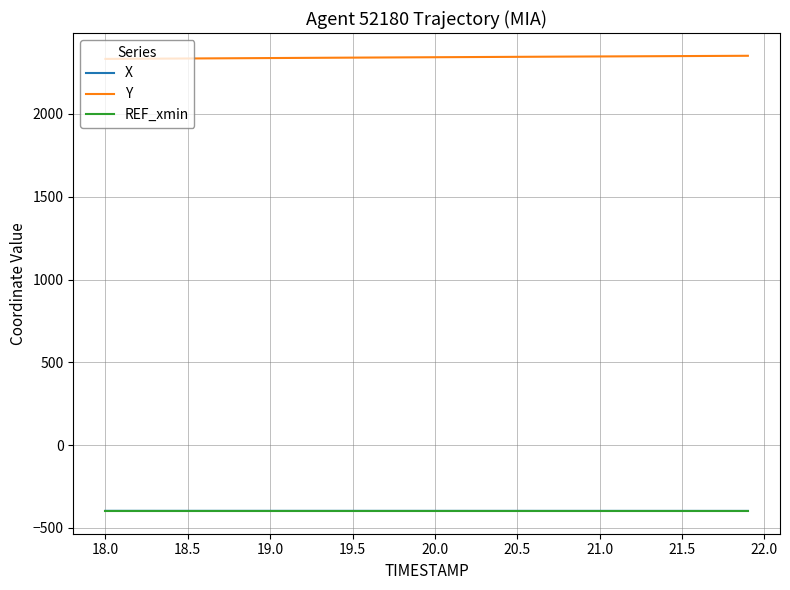

What is the minimum value shown in the chart?

-397.6